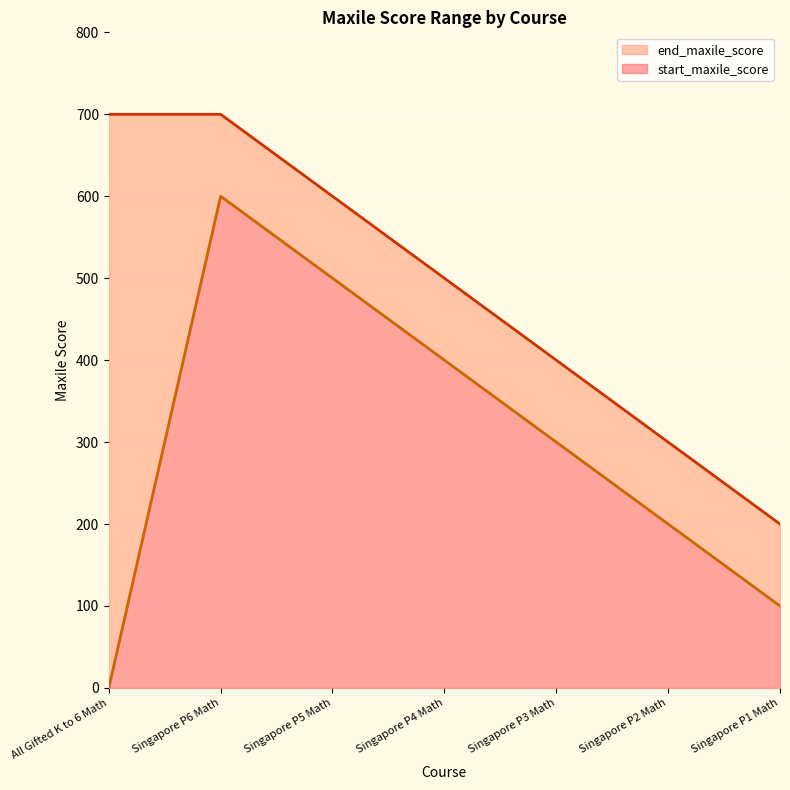

True or false: end_maxile_score and start_maxile_score cross at least once.

False